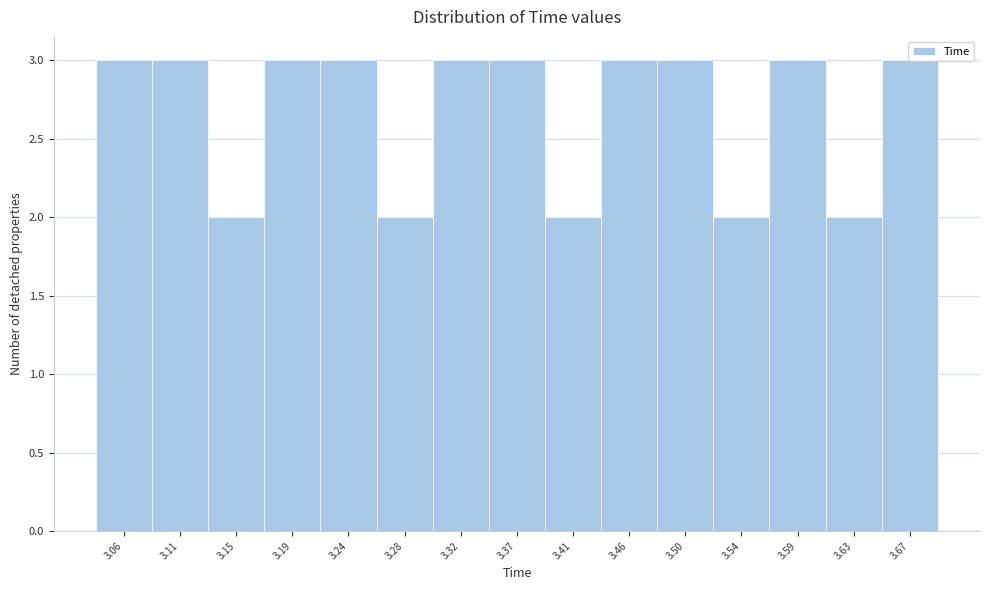

Reading left to right, list every bar in this chart as the range it spans on the x-axis followed by its height. Neither the bar edges nor the heights are printed on the chart, so give them approximately, as read against the axes.

3.040 to 3.085: 3
3.085 to 3.130: 3
3.130 to 3.170: 2
3.170 to 3.215: 3
3.215 to 3.260: 3
3.260 to 3.305: 2
3.305 to 3.345: 3
3.345 to 3.390: 3
3.390 to 3.435: 2
3.435 to 3.480: 3
3.480 to 3.520: 3
3.520 to 3.565: 2
3.565 to 3.610: 3
3.610 to 3.655: 2
3.655 to 3.695: 3